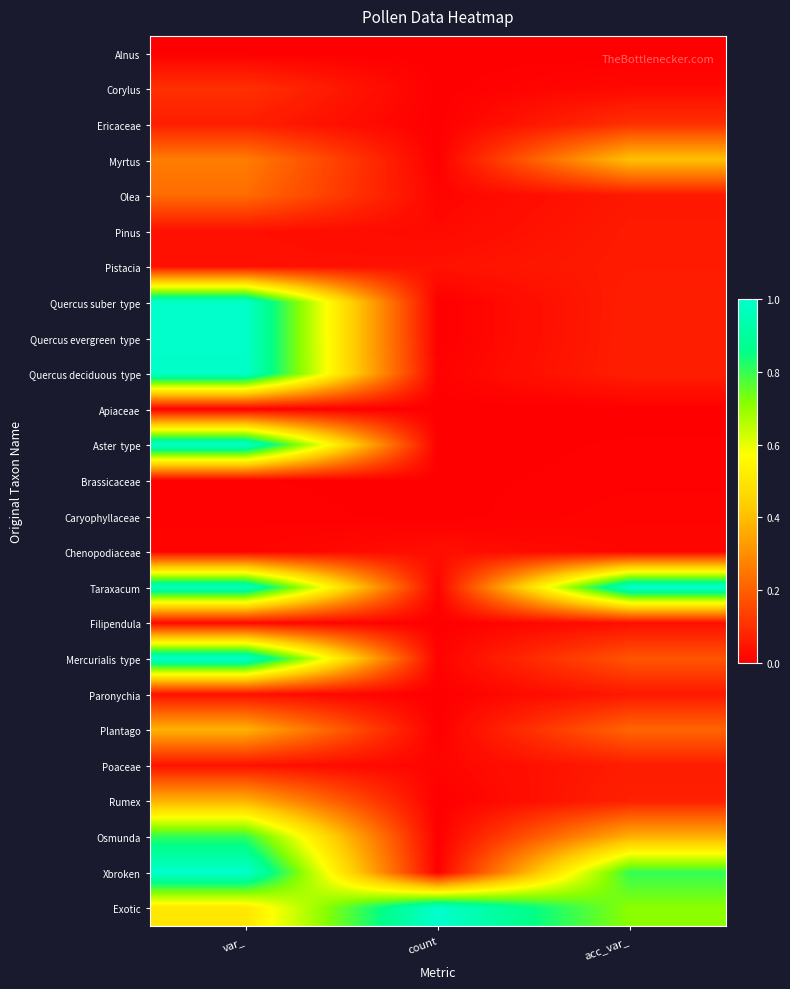

Count the number of categories in the chart.

3